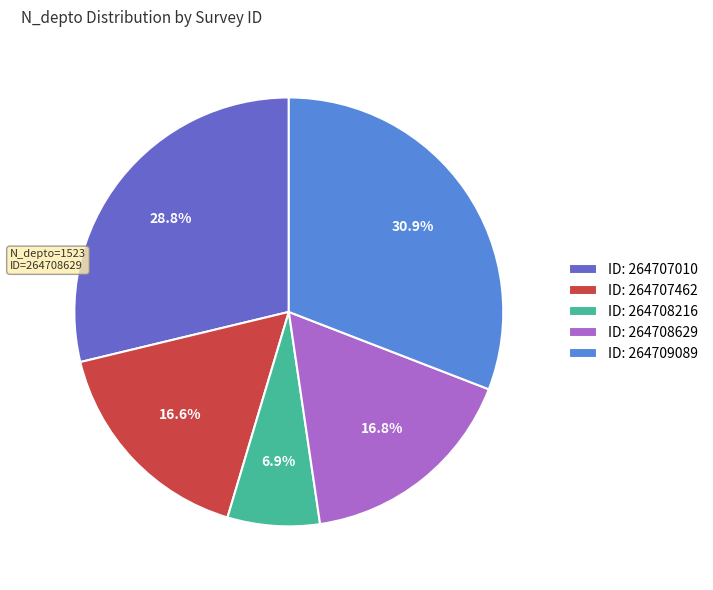

Is ID: 264707462 the majority of the pie?

No